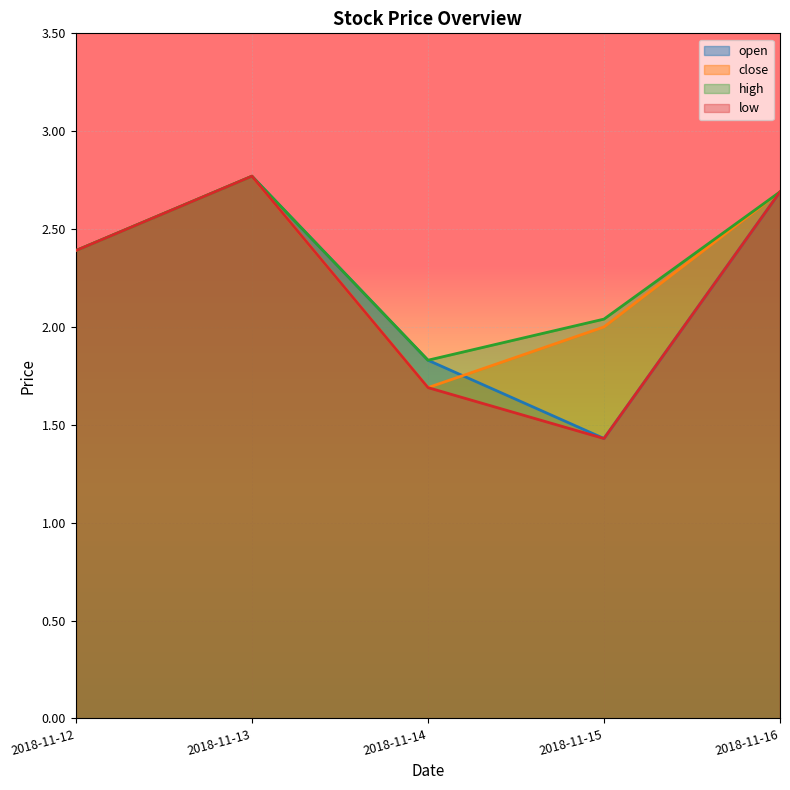

True or false: close has a value of 2.9 at 2018-11-15.

False